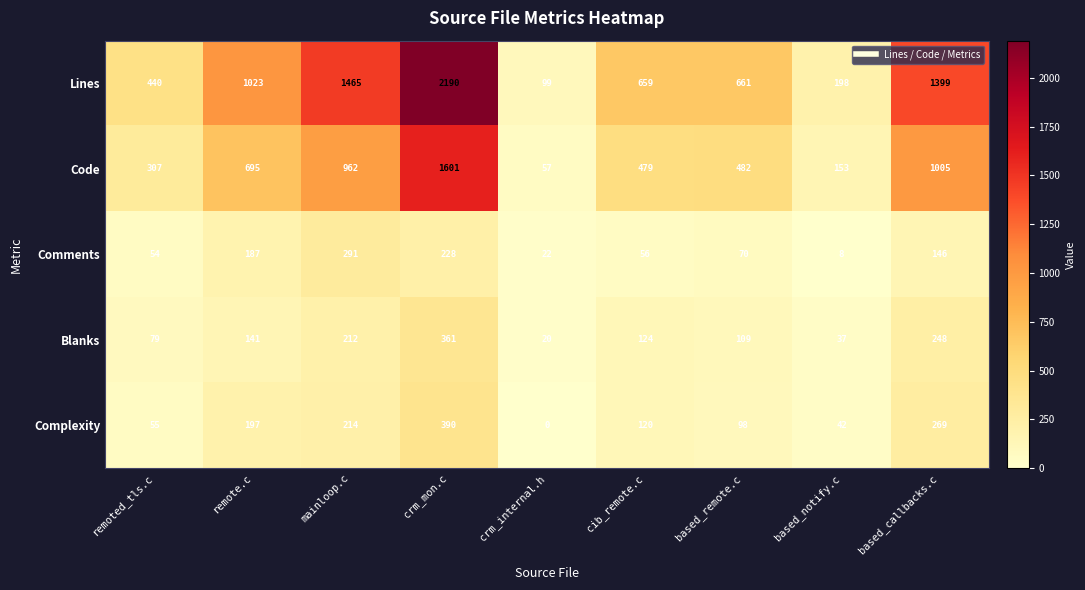

Between mainloop.c and cib_remote.c, which series saw the biggest shift?

Lines